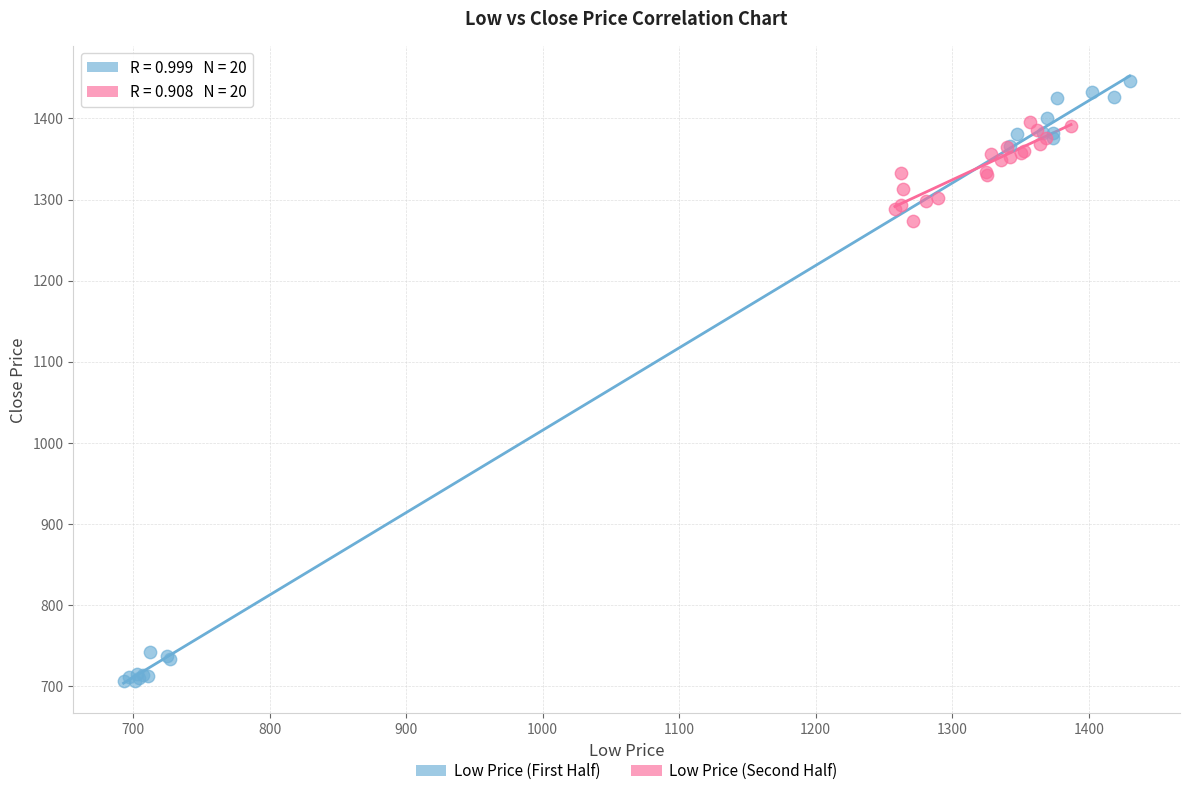

Which series reaches the minimum Y coordinate?

Low Price (First Half)